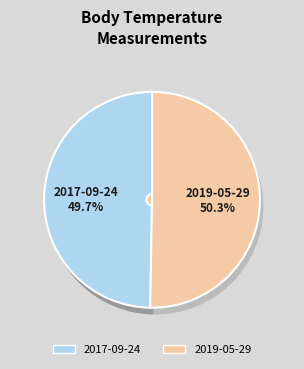

What percentage is the 2019-05-29T22:55:15Z slice, to the nearest percent?

50%